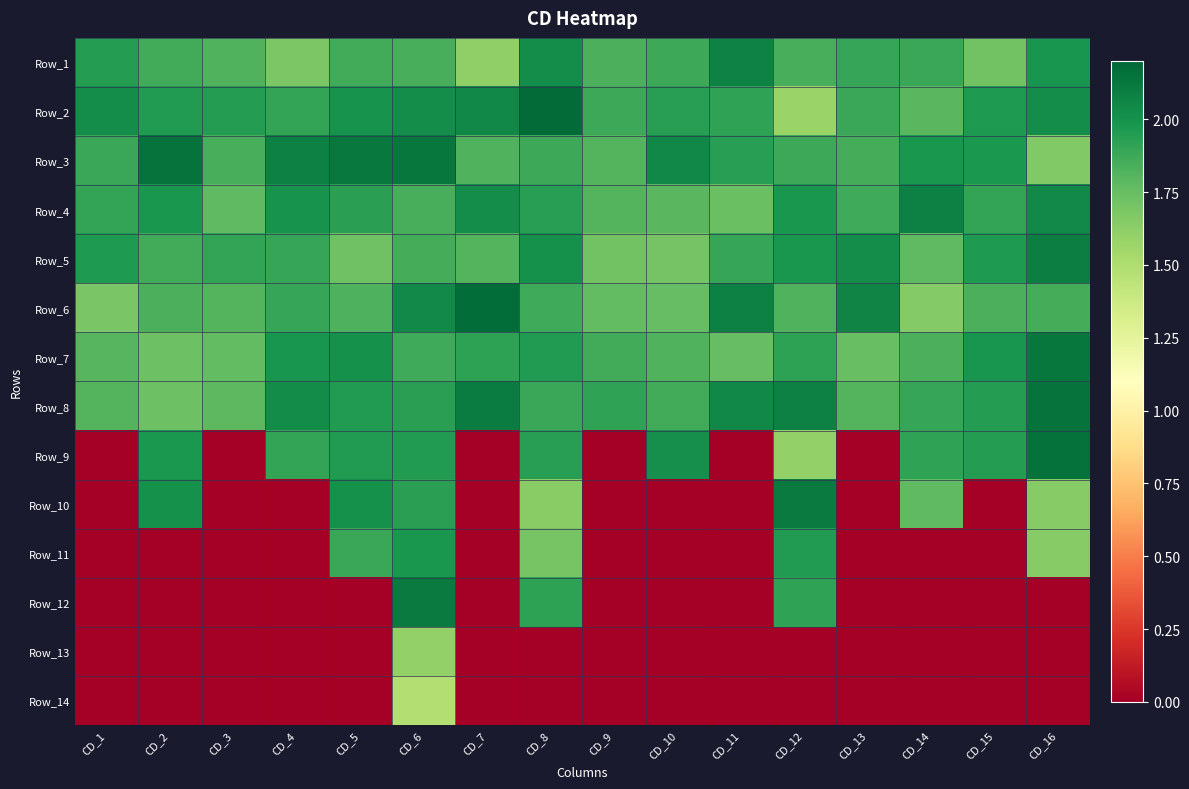

How many distinct data groups are displayed?

14